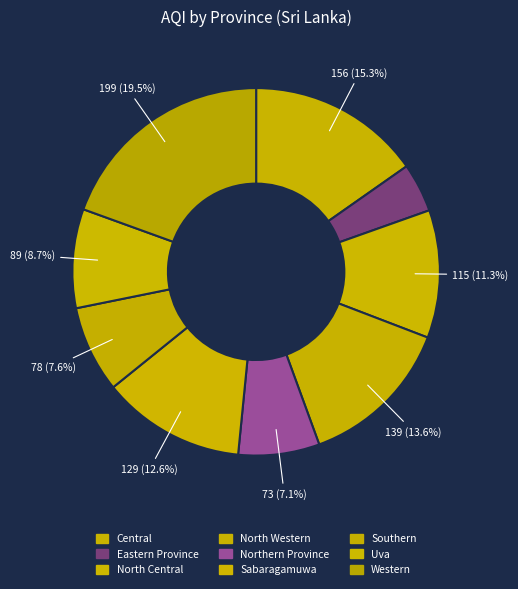

Does any single category account for the majority?

No